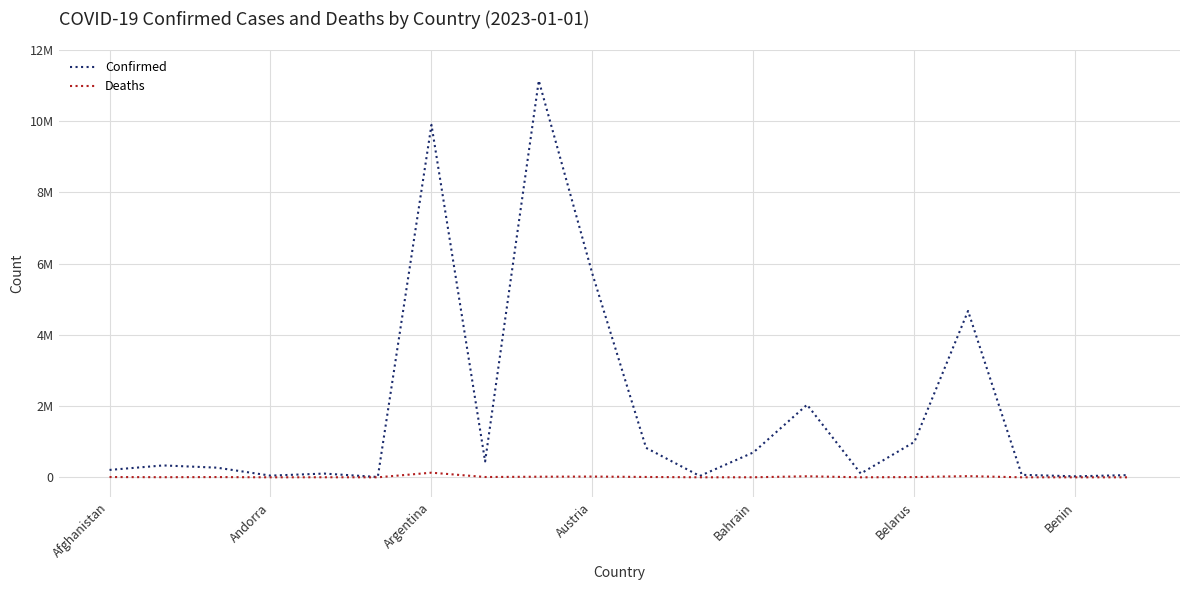

What are all the series names shown in the legend?

Confirmed, Deaths